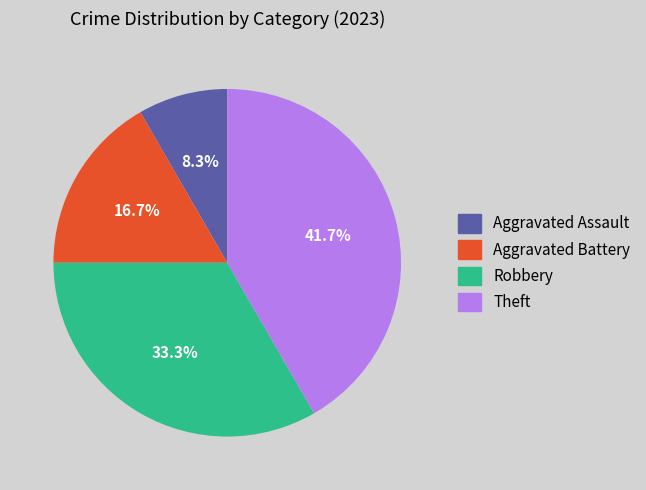

Which category has the biggest portion of the pie?

Theft